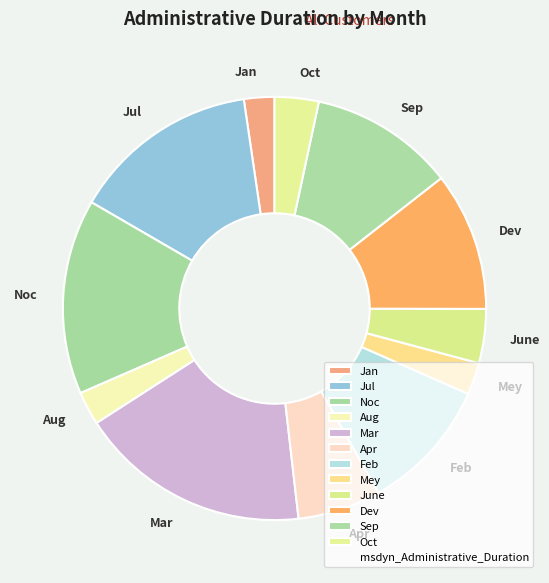

Between Jul and Dev, which is larger?

Jul